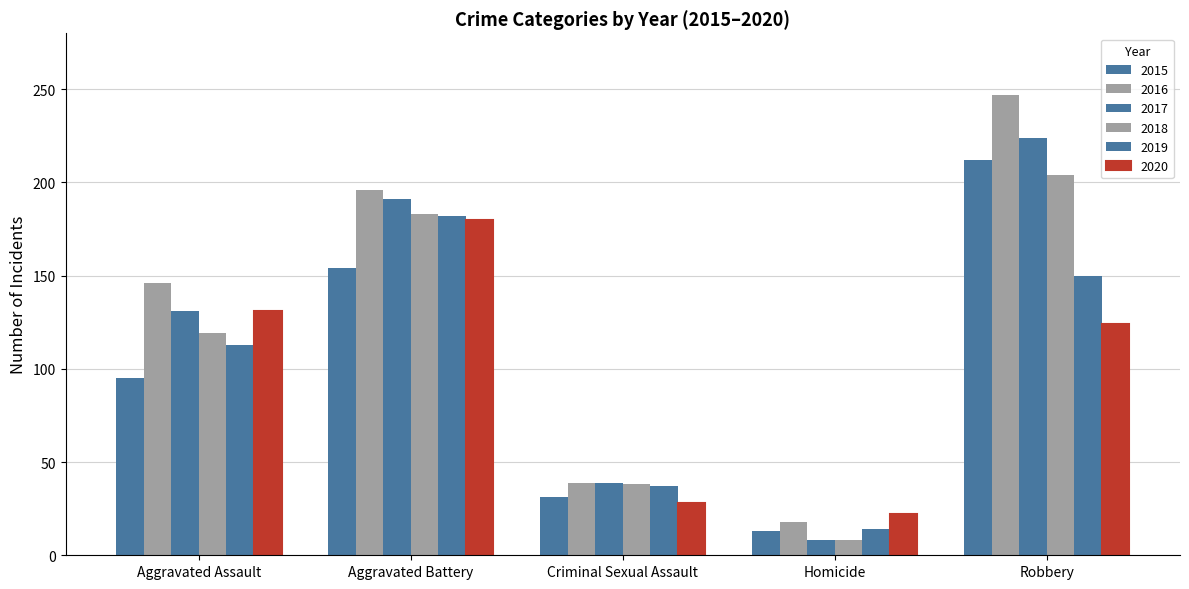

Is it true that 2018 equals 274 at Aggravated Battery?

False